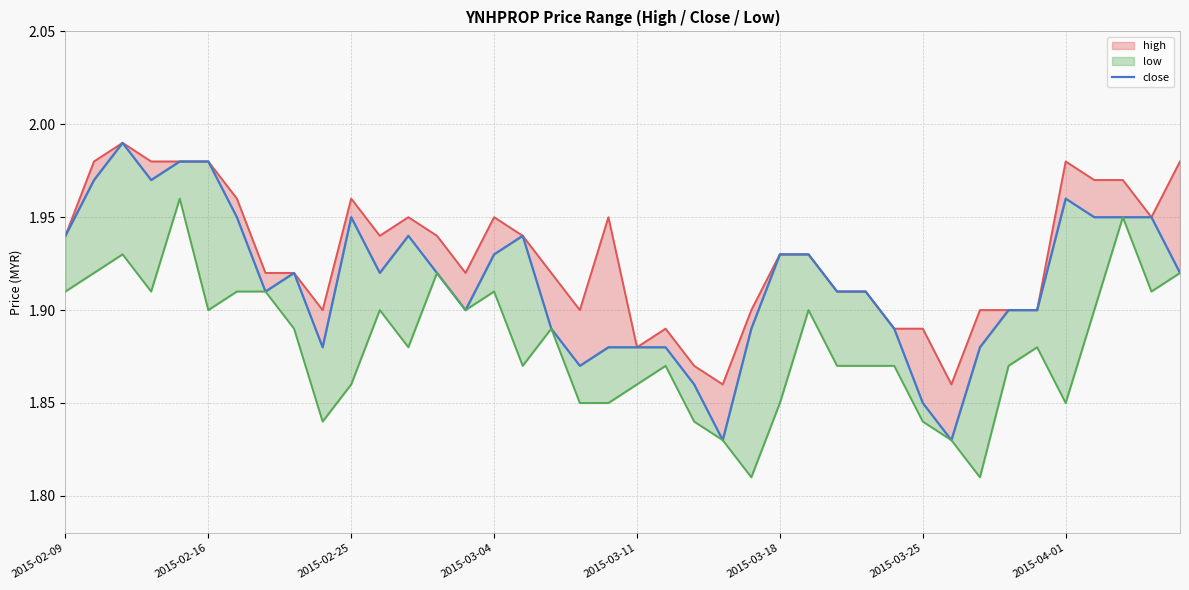

Does the chart have visible grid lines?

Yes